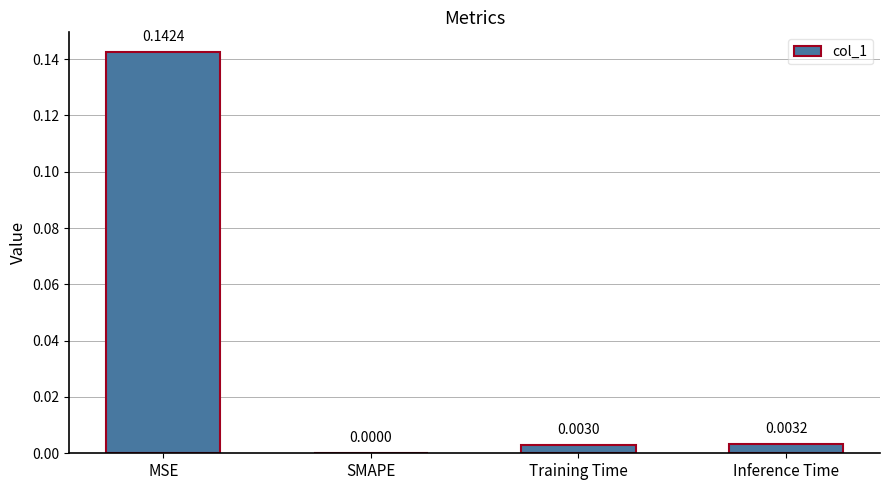

Which label corresponds to the largest value in the chart?

MSE